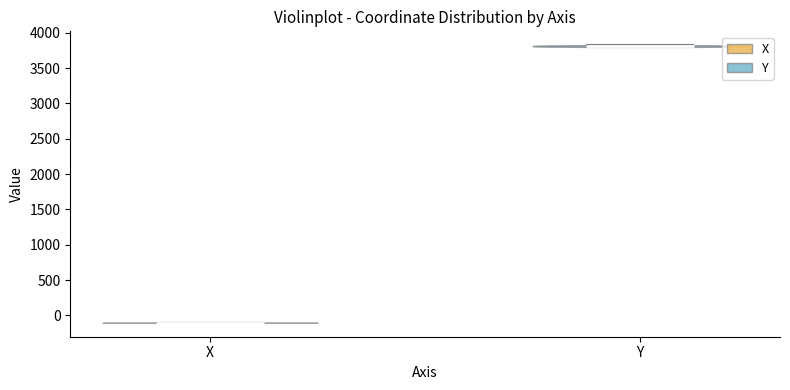

Which violin has the lowest median line?

X